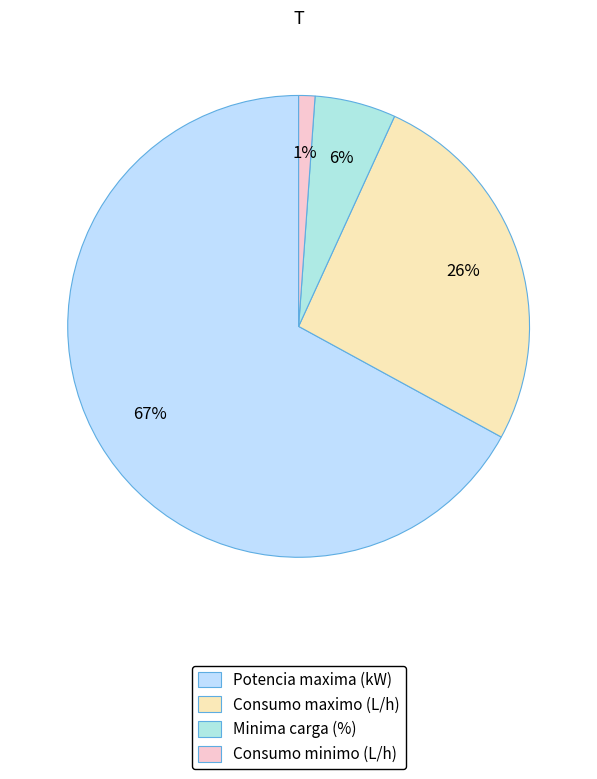

What is the largest slice in the pie chart?

Potencia maxima (kW)